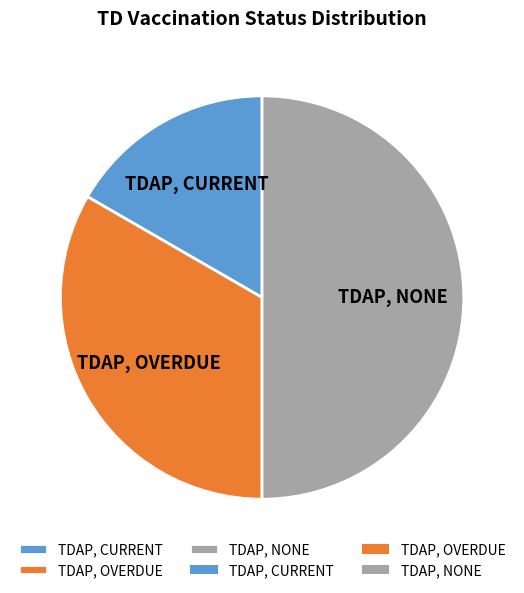

Which has a higher value, TDAP, NONE or TDAP, CURRENT?

TDAP, NONE